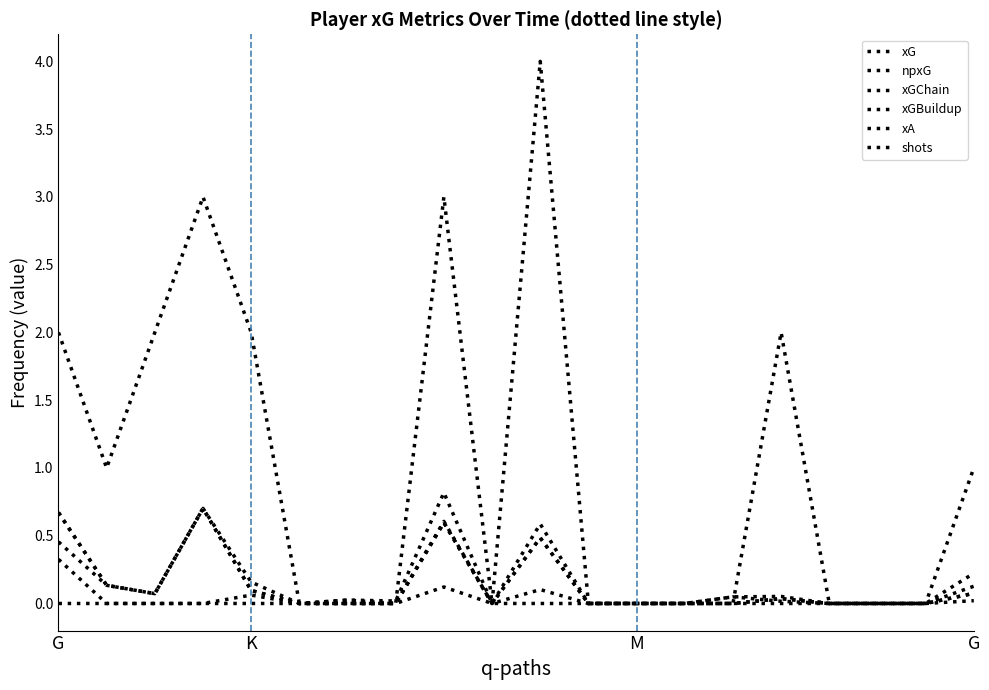

True or false: xG and xGChain cross at least once.

False